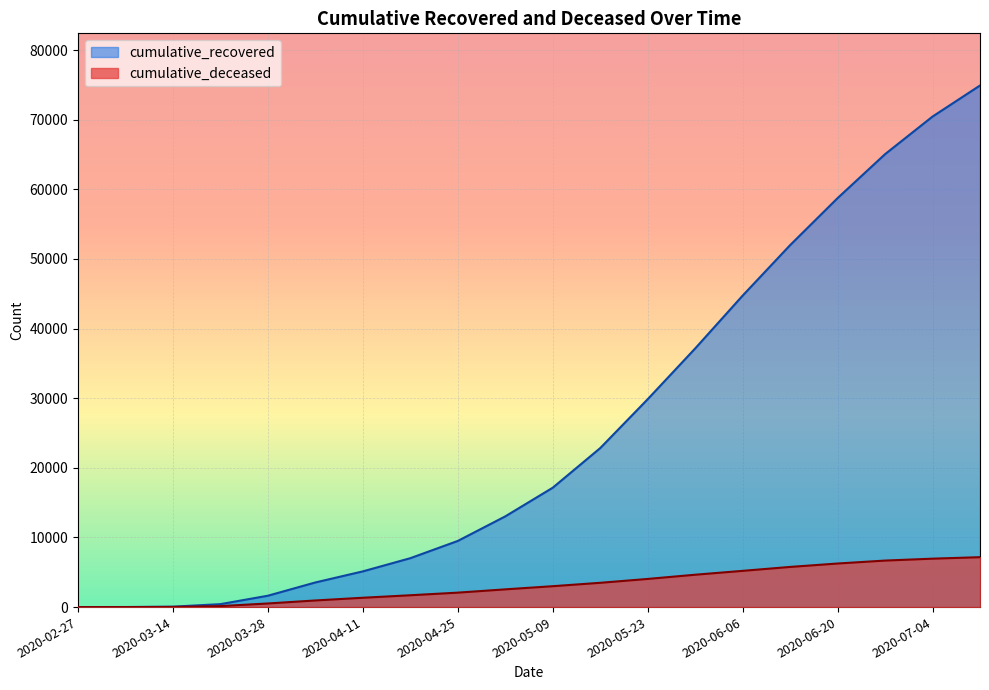

Read the cumulative_deceased value at 2020-03-28.

519